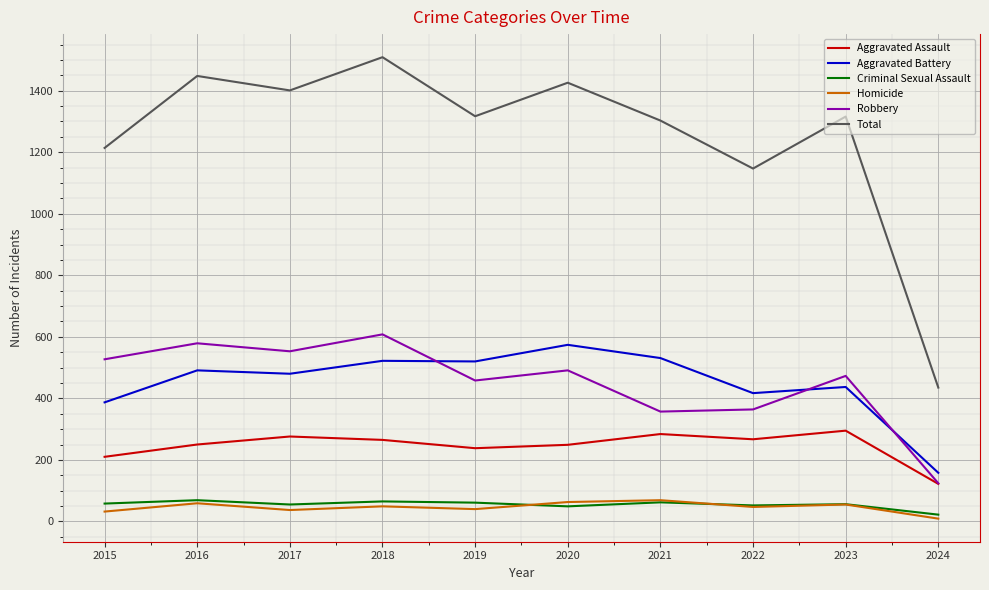

The value of Aggravated Assault at 2024 is 122. True or false?

True